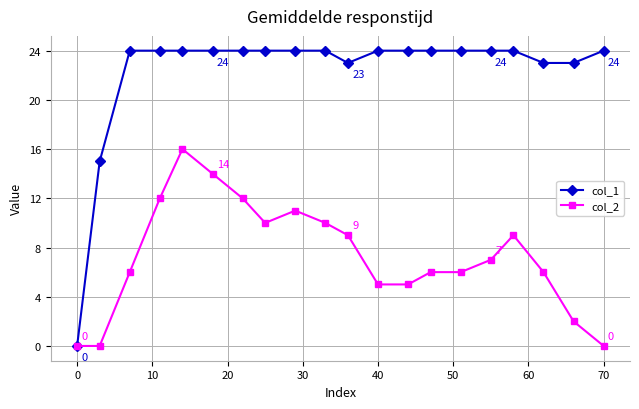

What is the value of the col_1 point at the 5th from the left?

24